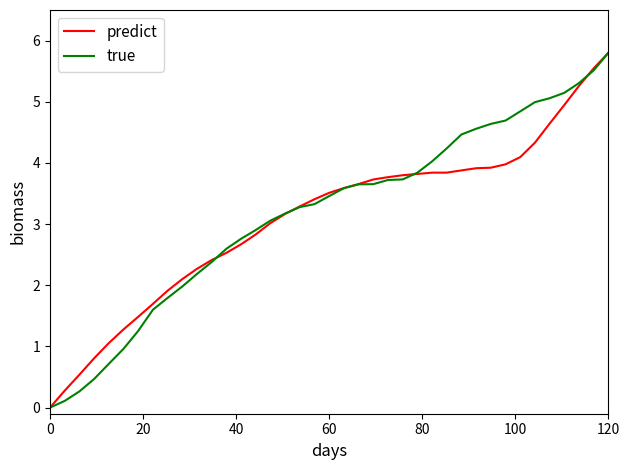

What is the highest value of the predict series?

5.8